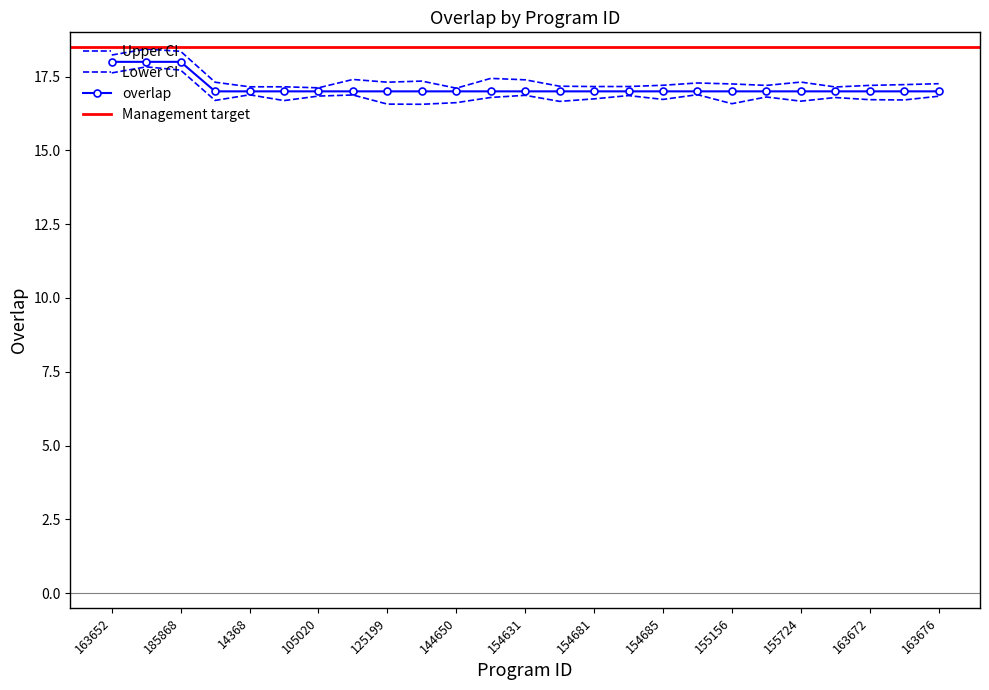

What is the label of the 10th point from the left?

131421